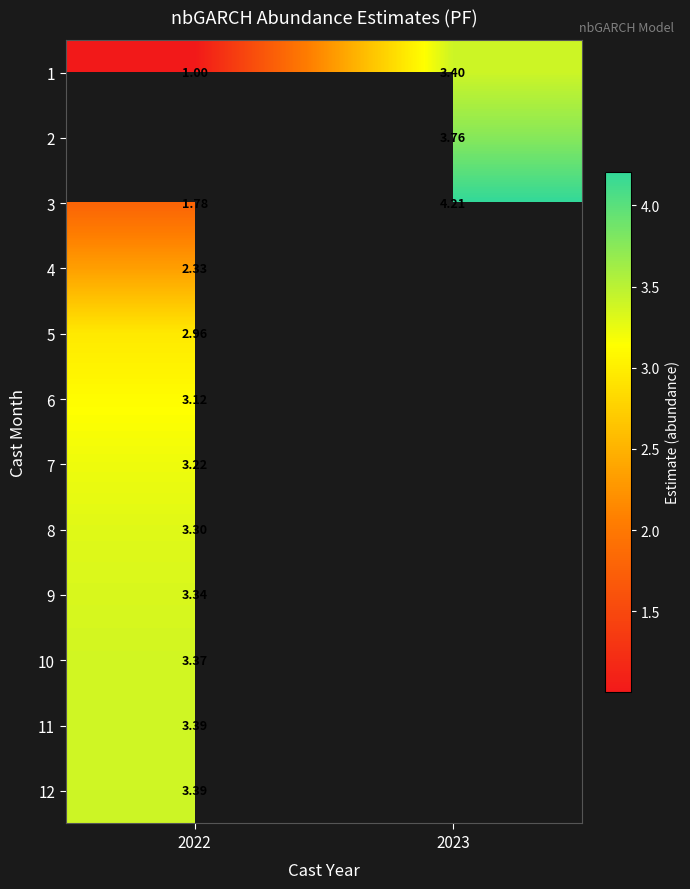

What is the smallest value displayed?

1.0